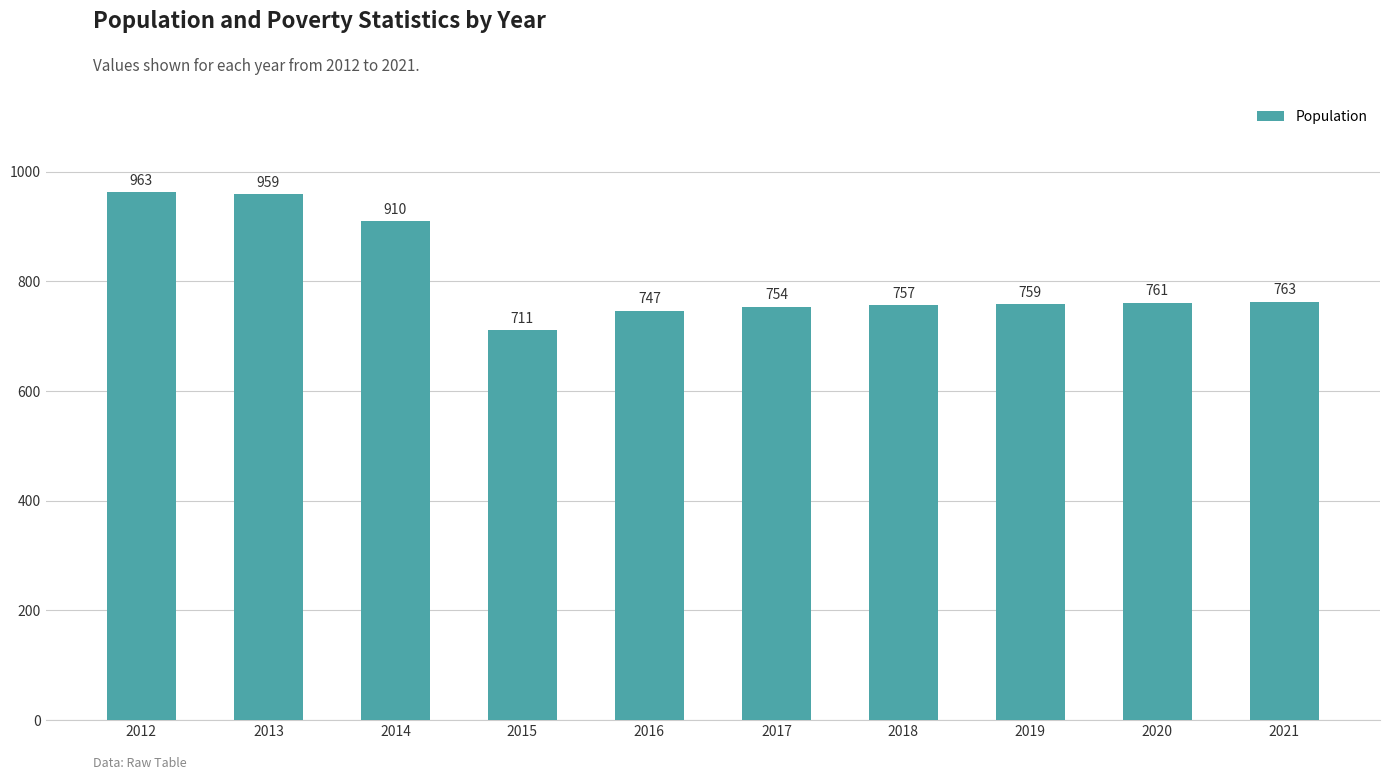

Does the chart contain stacked bars?

No